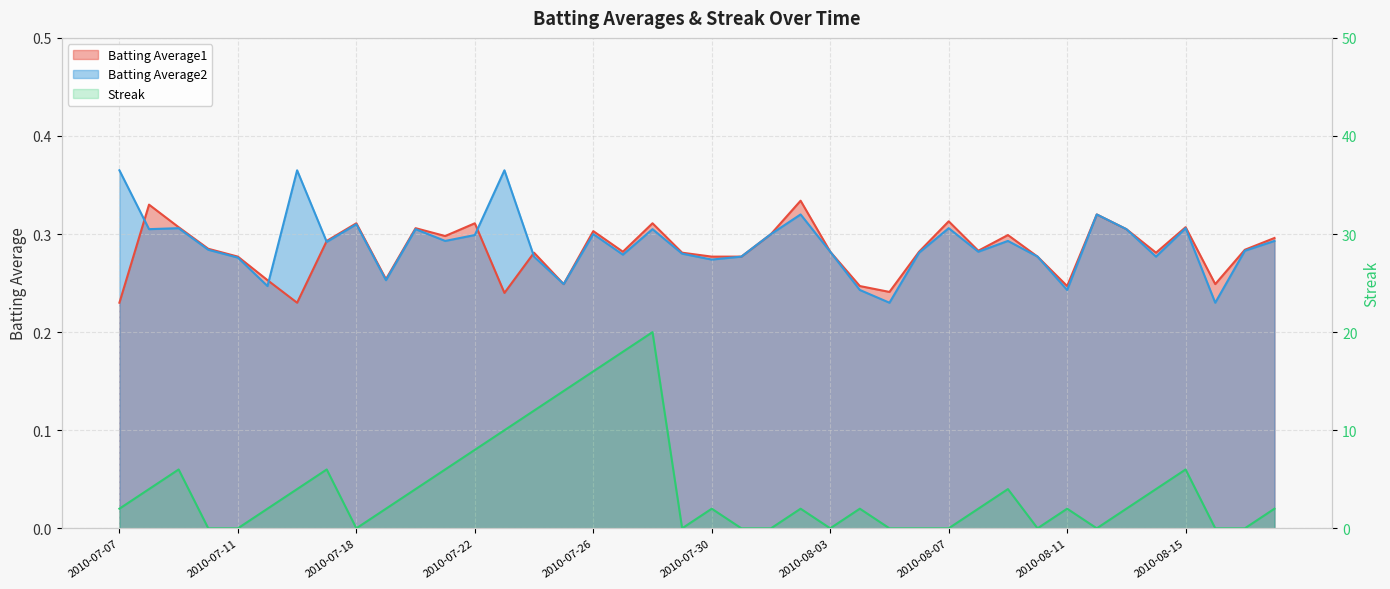

Where is Batting Average2 nearest to the value 0?

2010-08-05